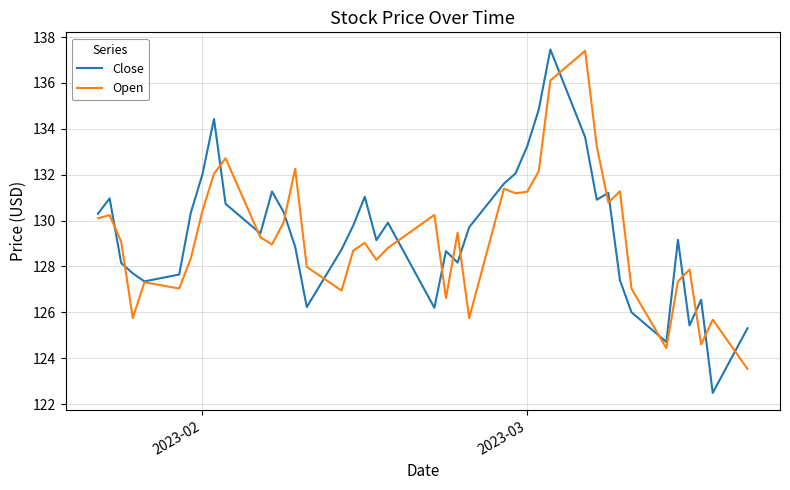

What is the lowest value of the Close series?

122.5